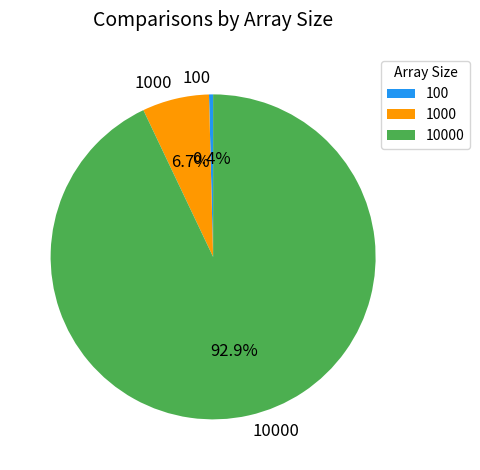

Combined, do 10000 and 1000 account for over 50%?

Yes